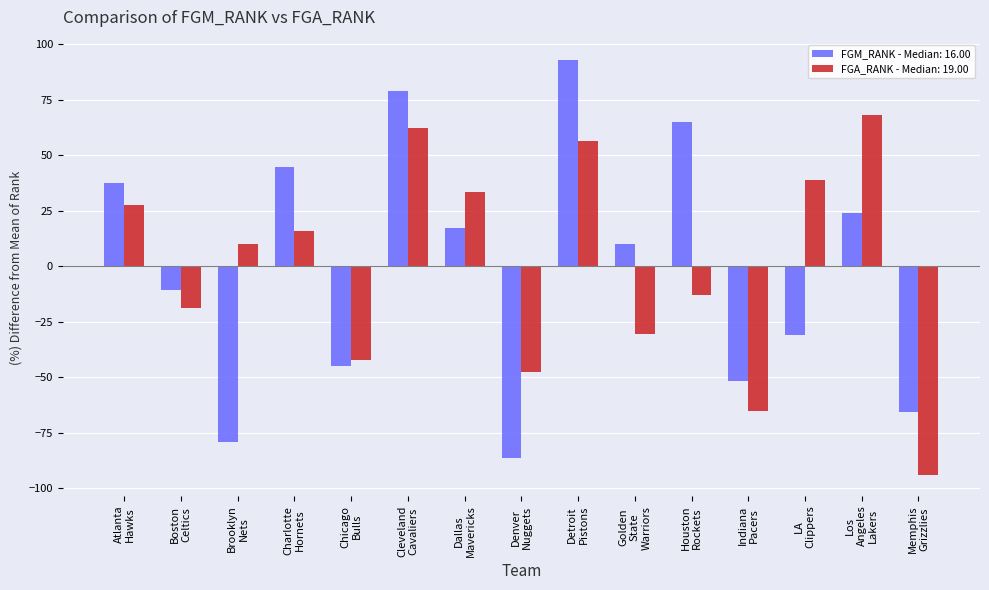

Which category has the highest value across all series?

Detroit
Pistons